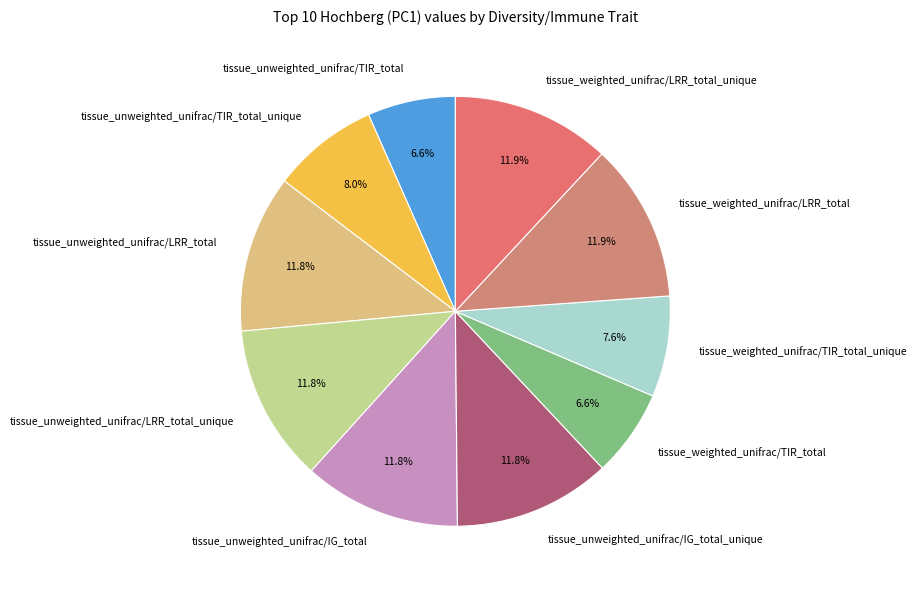

Is the sum of tissue_unweighted_unifrac/TIR_total and tissue_unweighted_unifrac/LRR_total greater than half?

No